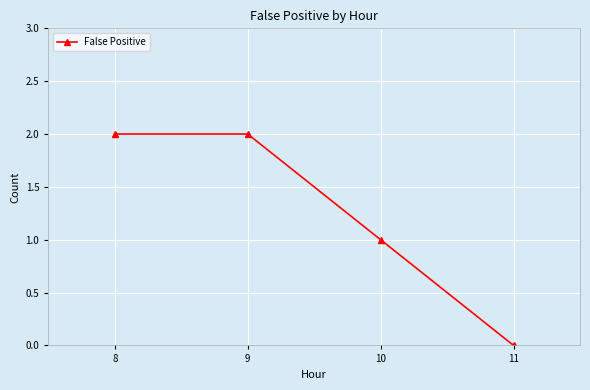

Which has a higher value, 9 or 10?

9